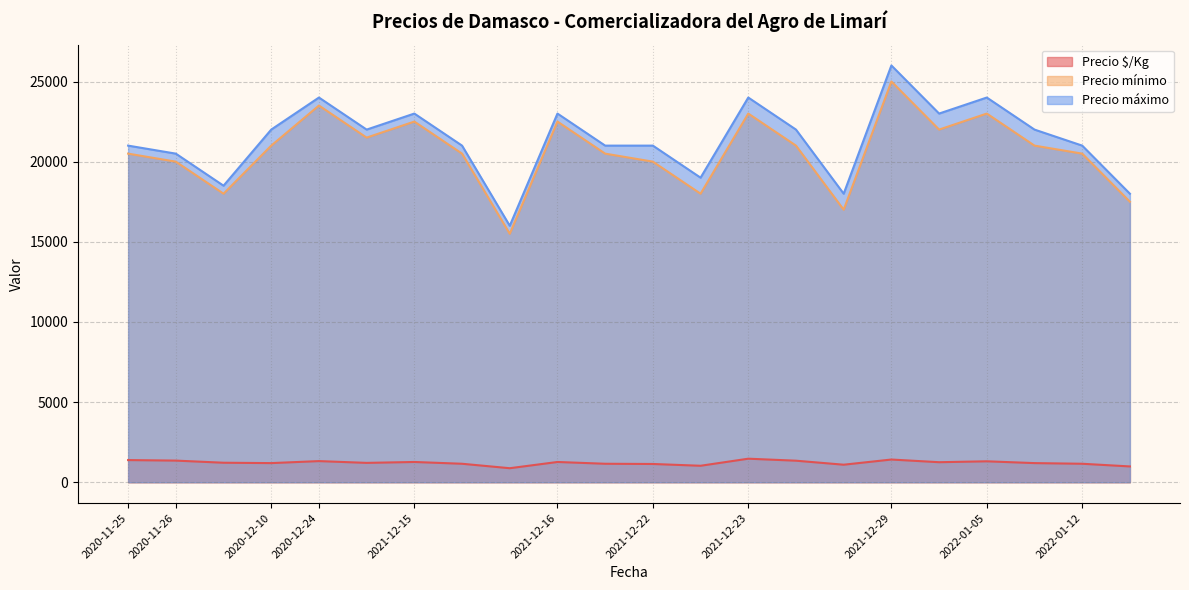

Which series has the widest spread of values?

Precio máximo